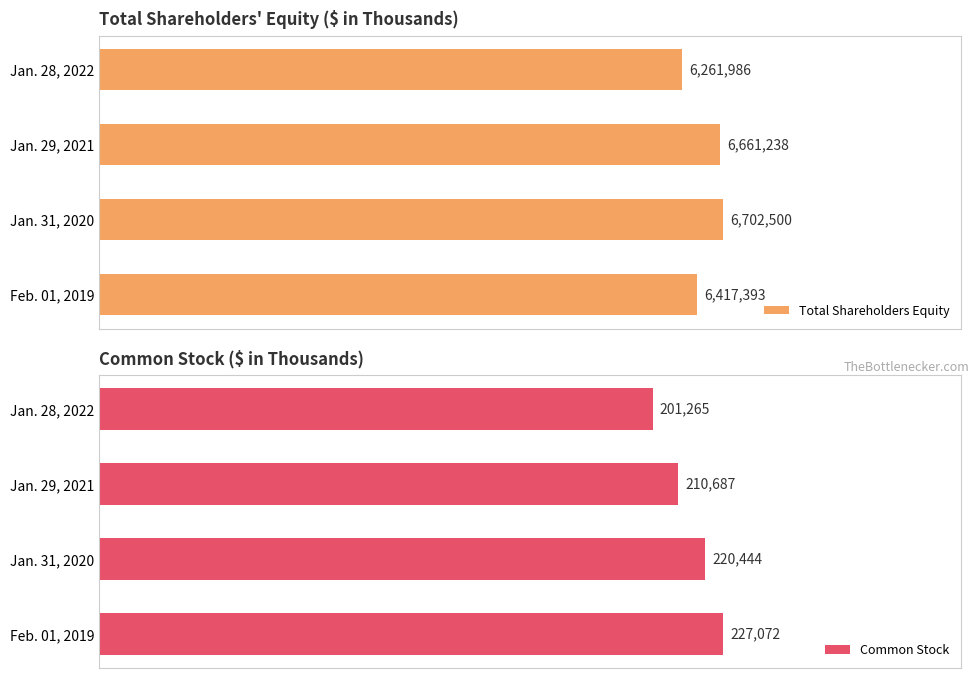

Which series has the largest total across all categories?

Total Shareholders Equity